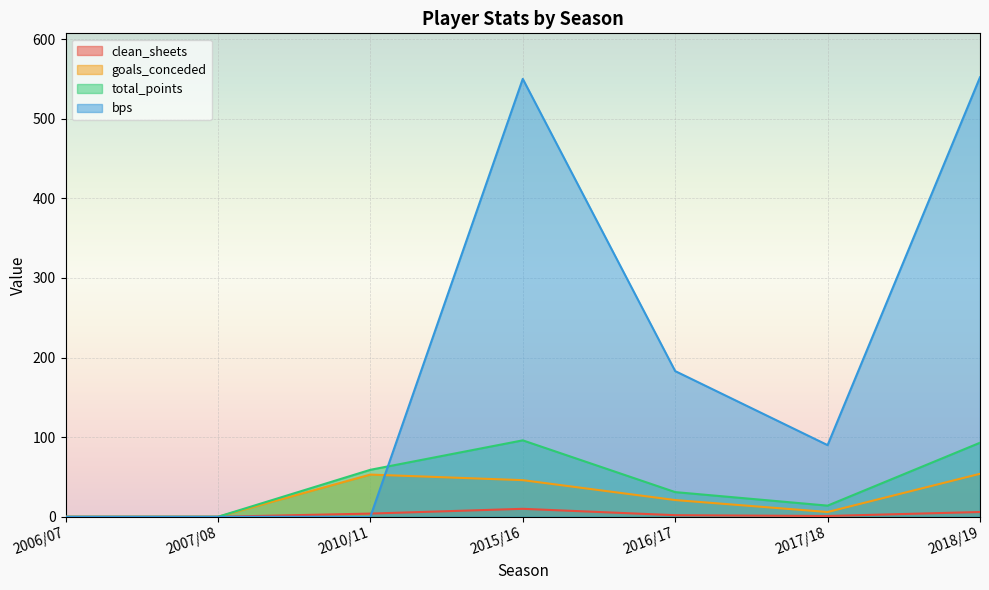

At which label does total_points reach its minimum?

2006/07